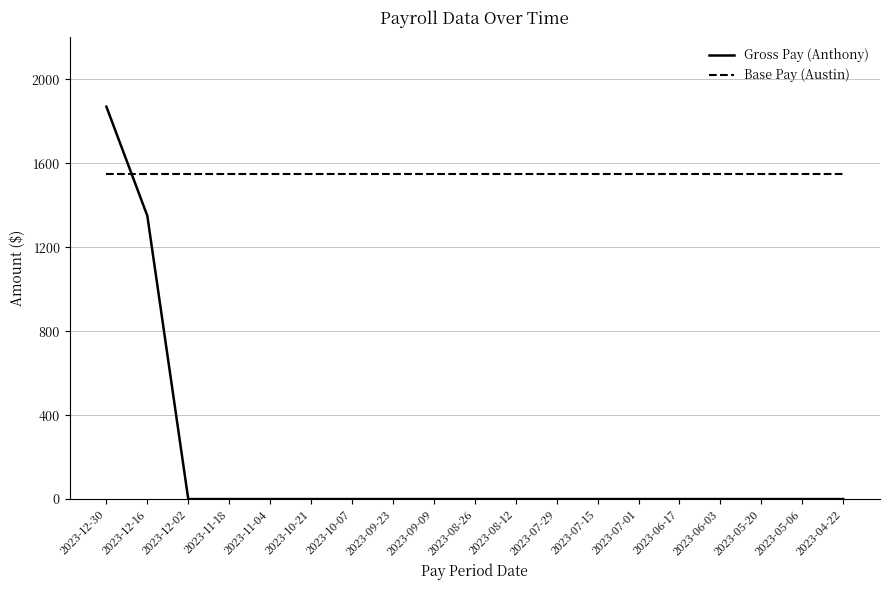

At 2023-09-09, list the series in order from largest to smallest.

Base Pay (Austin), Gross Pay (Anthony)